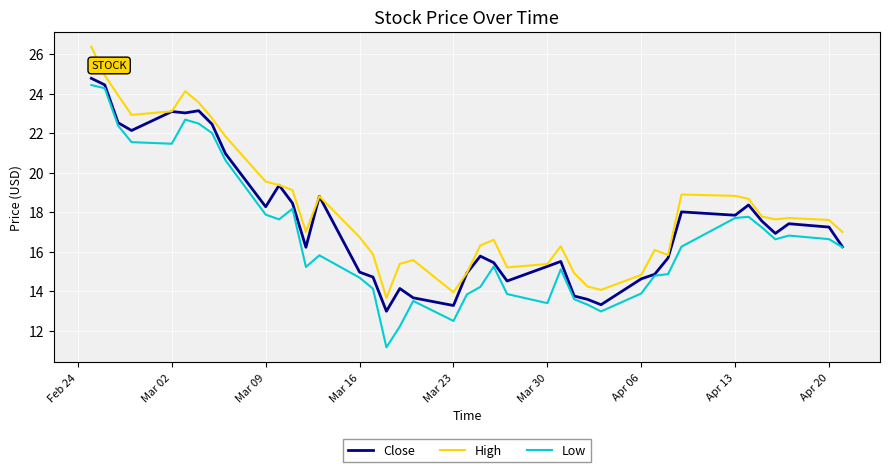

List the series in order of their overall mean, lowest first.

Low, Close, High